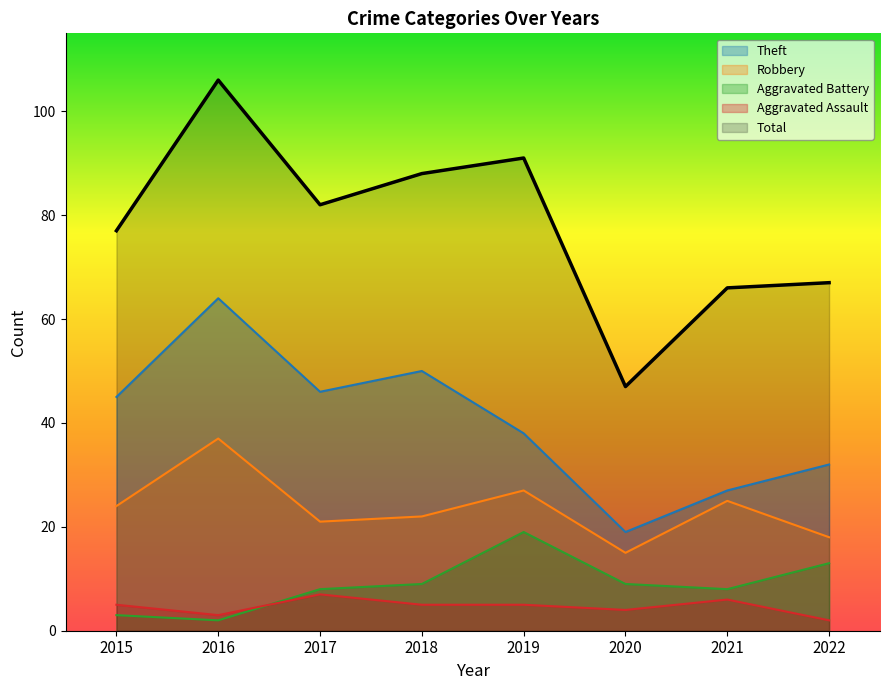

How many categories are shown in the chart?

8